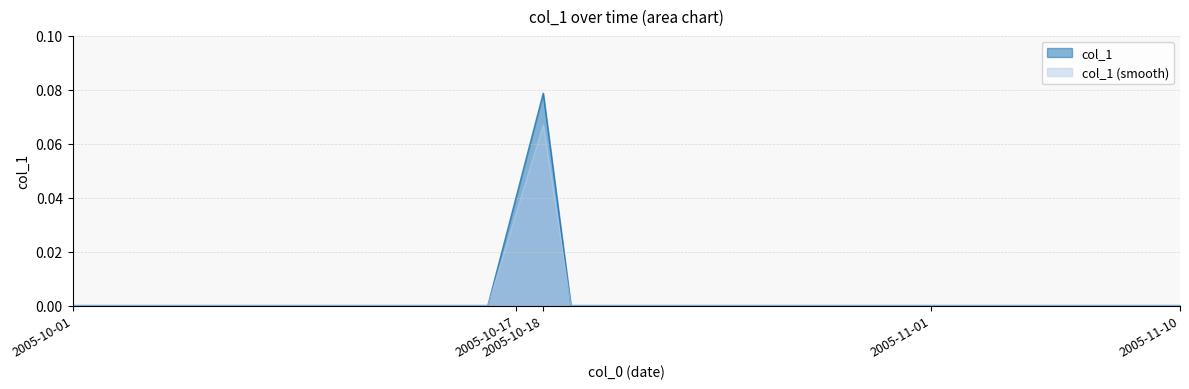

Count the number of data series in this chart.

2